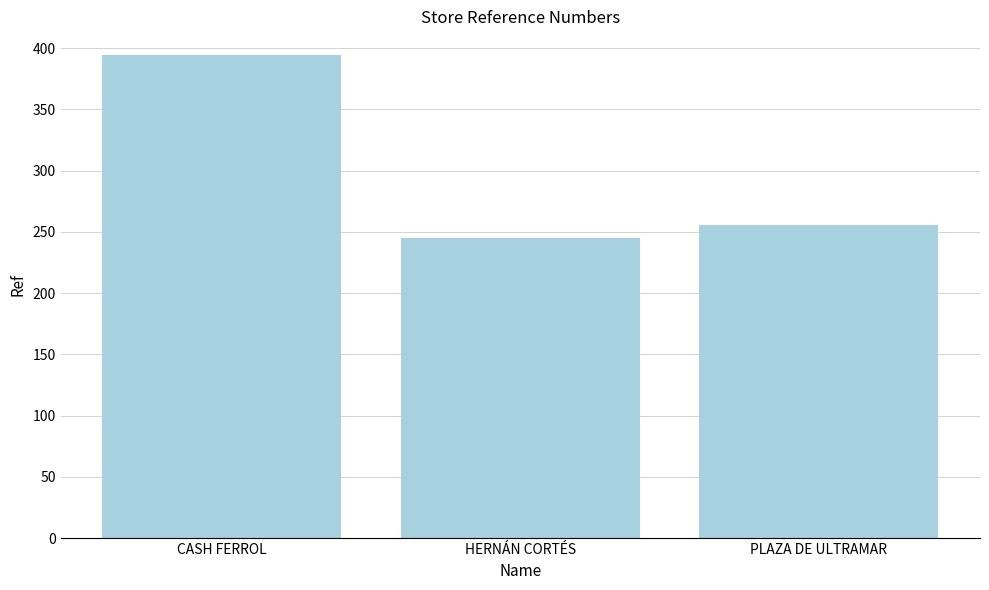

What is the greatest value displayed?

394